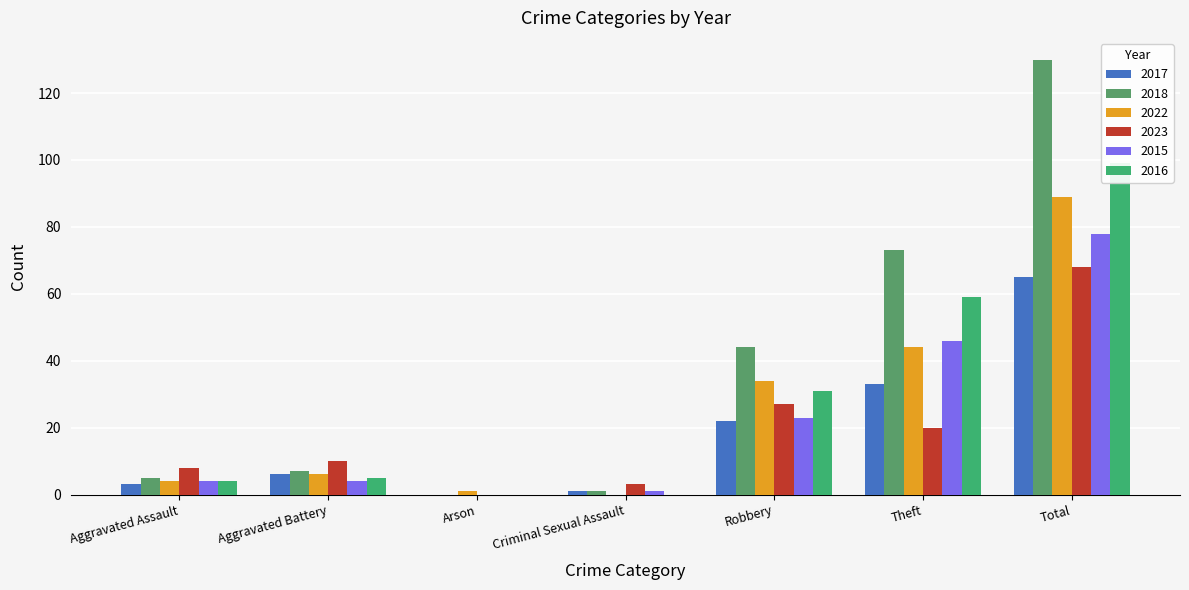

Which series has the largest total across all categories?

2018